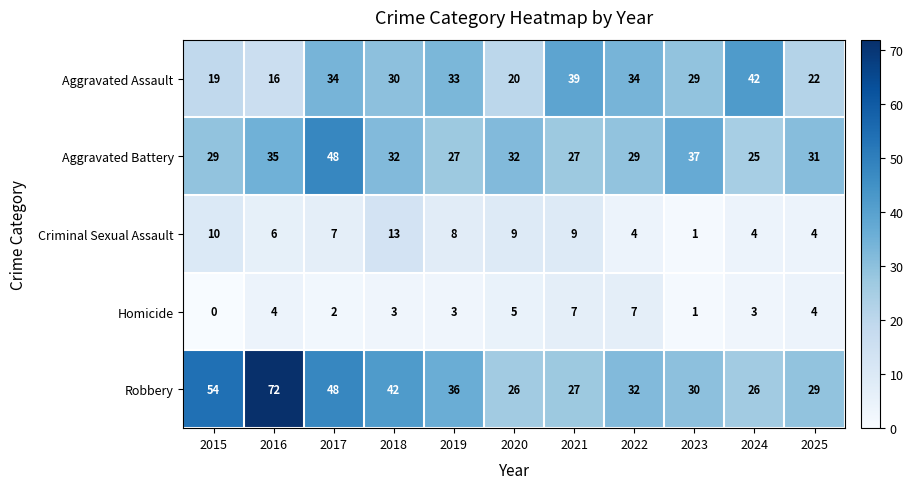

What is the difference between the second highest and minimum values in the Homicide series?

7